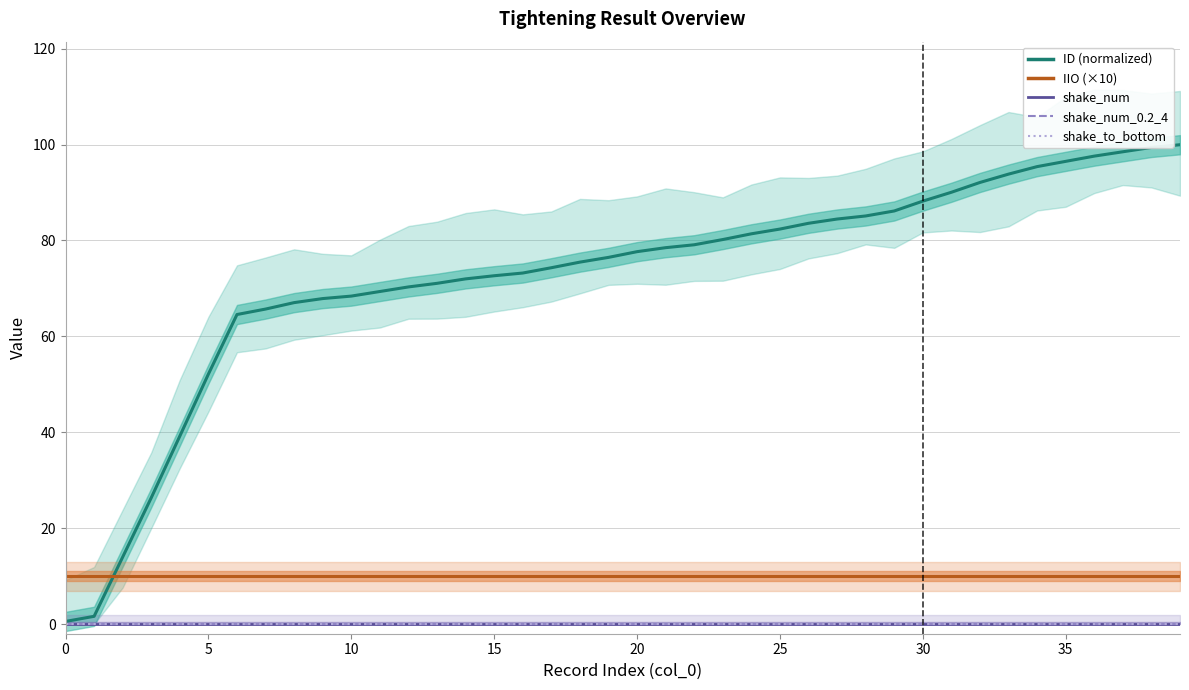

At which category is the sum across all series the highest?

39